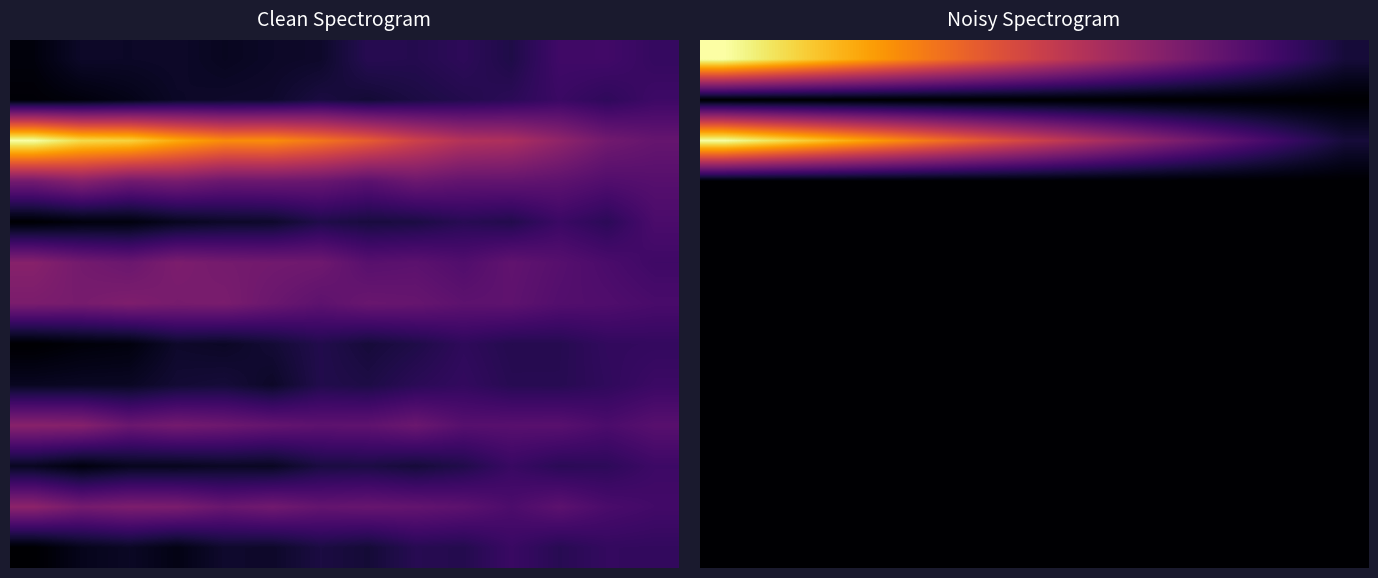

What is the spread (max minus min) of values at 10?

0.3